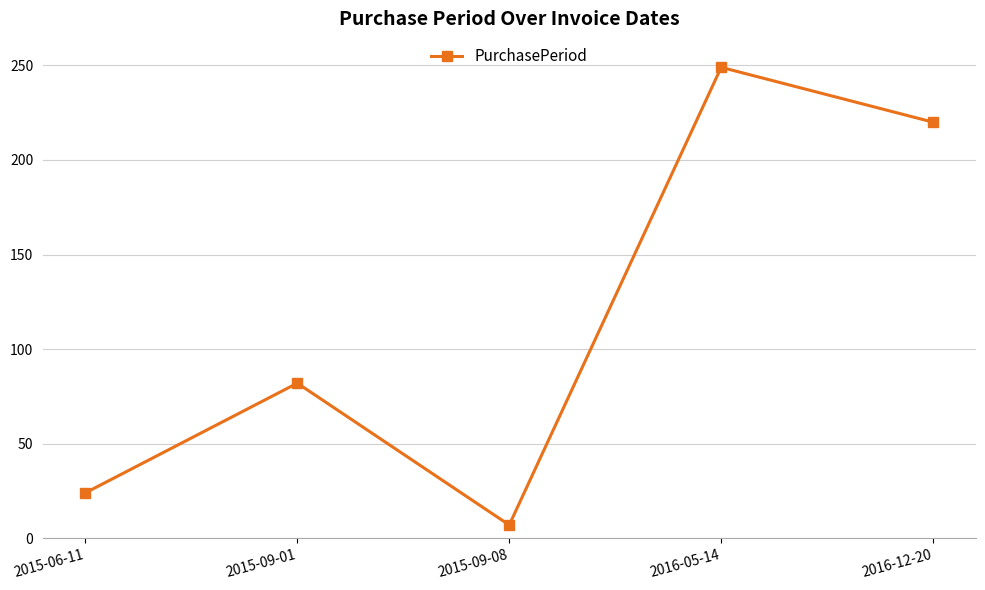

List the labels in order of value, smallest first.

2015-09-08, 2015-06-11, 2015-09-01, 2016-12-20, 2016-05-14